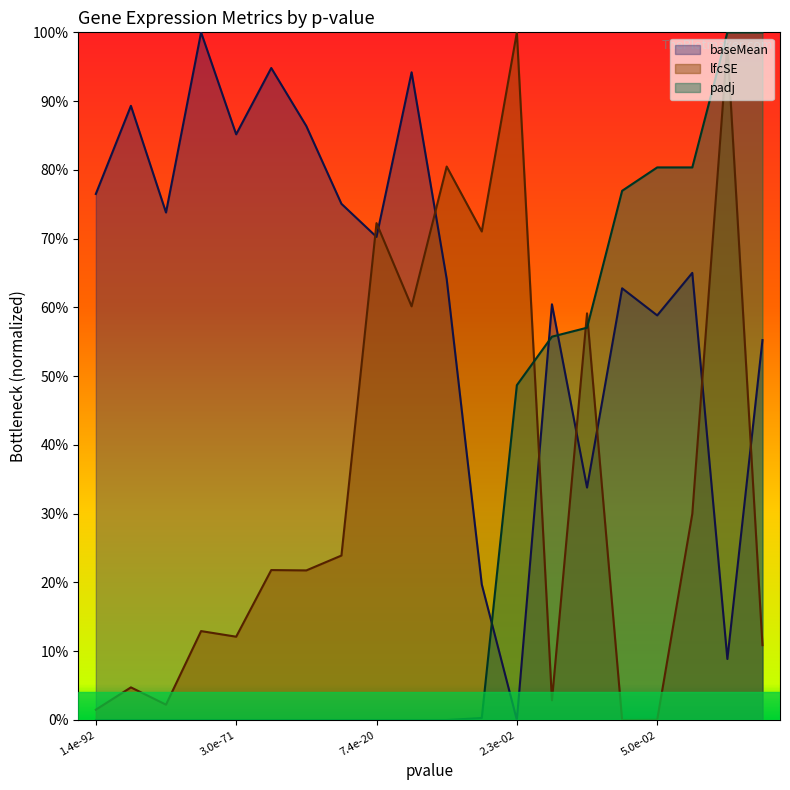

What is the difference between the maximum and minimum values in the padj series?

100.0